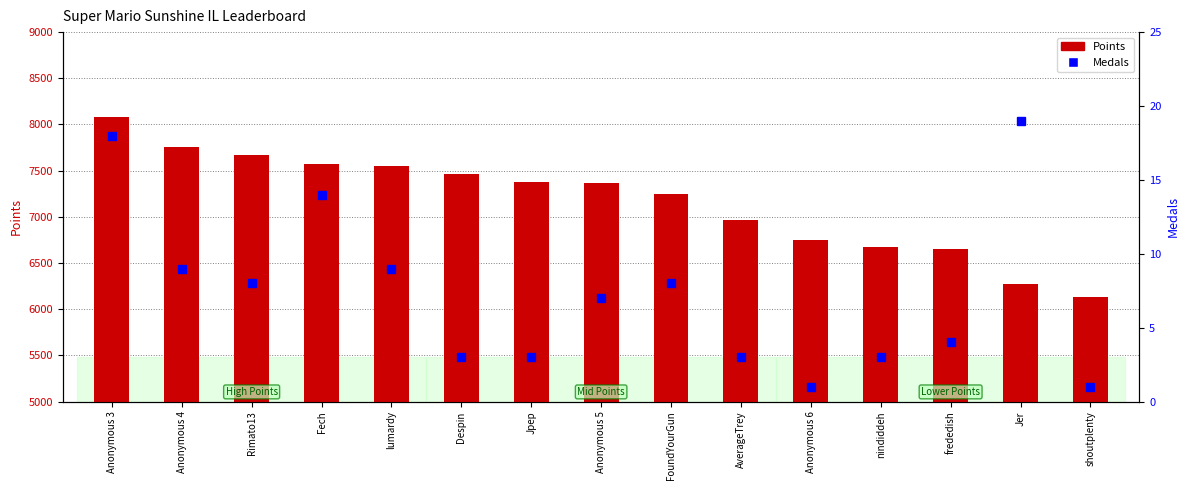

List the series in order of their peak value, highest first.

Points, Medals